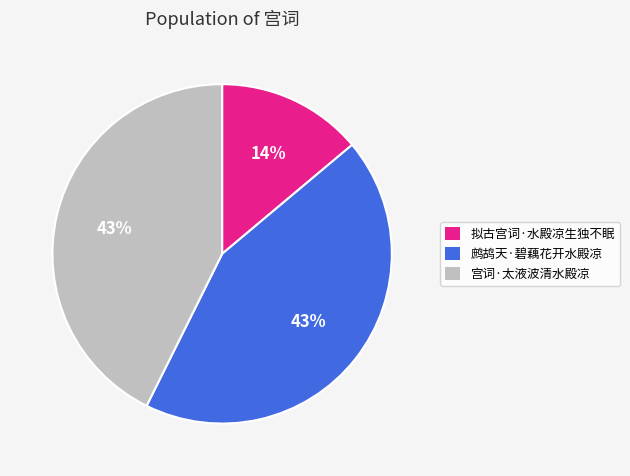

Combined, do 鹧鸪天·碧藕花开水殿凉 and 拟古宫词·水殿凉生独不眠 account for over 50%?

Yes